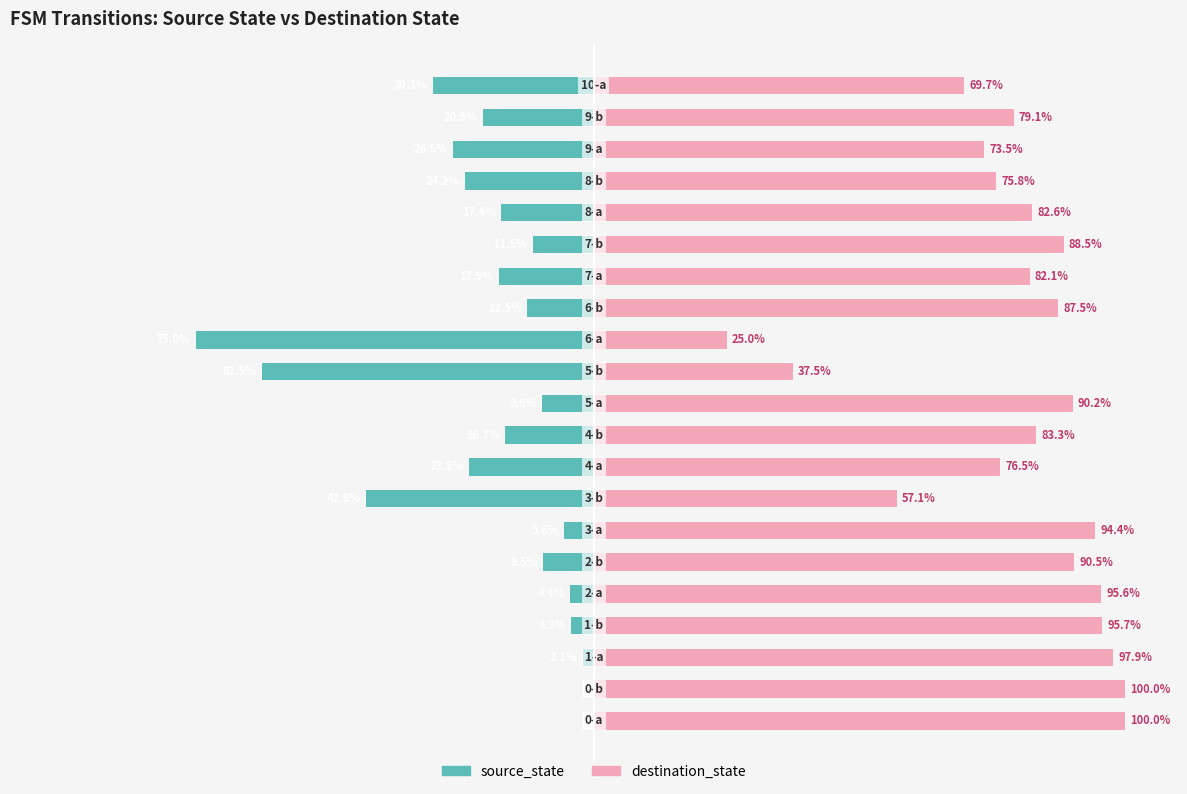

The source_state series shows -14.2 at 0. True or false?

False